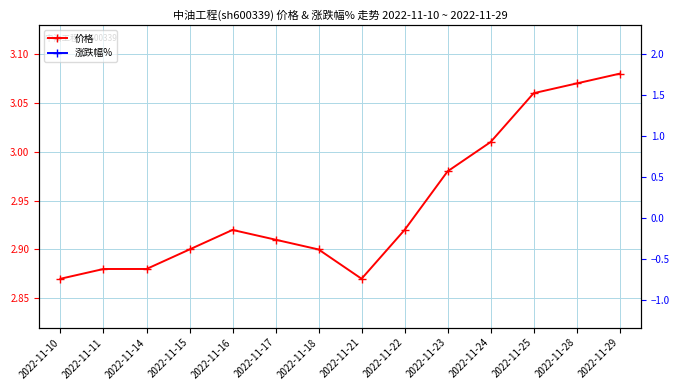

List the labels in order of 价格 value, smallest first.

2022-11-10, 2022-11-21, 2022-11-11, 2022-11-14, 2022-11-15, 2022-11-18, 2022-11-17, 2022-11-16, 2022-11-22, 2022-11-23, 2022-11-24, 2022-11-25, 2022-11-28, 2022-11-29